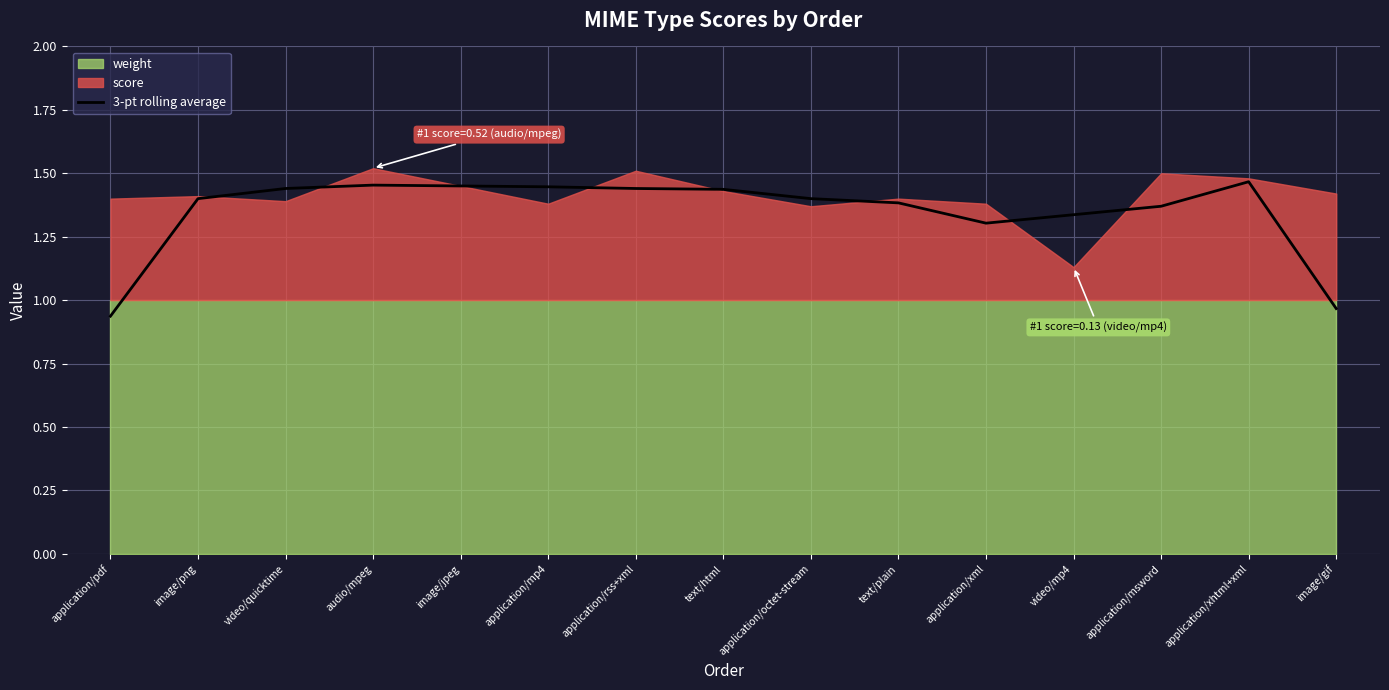

What is the average value?

1.3